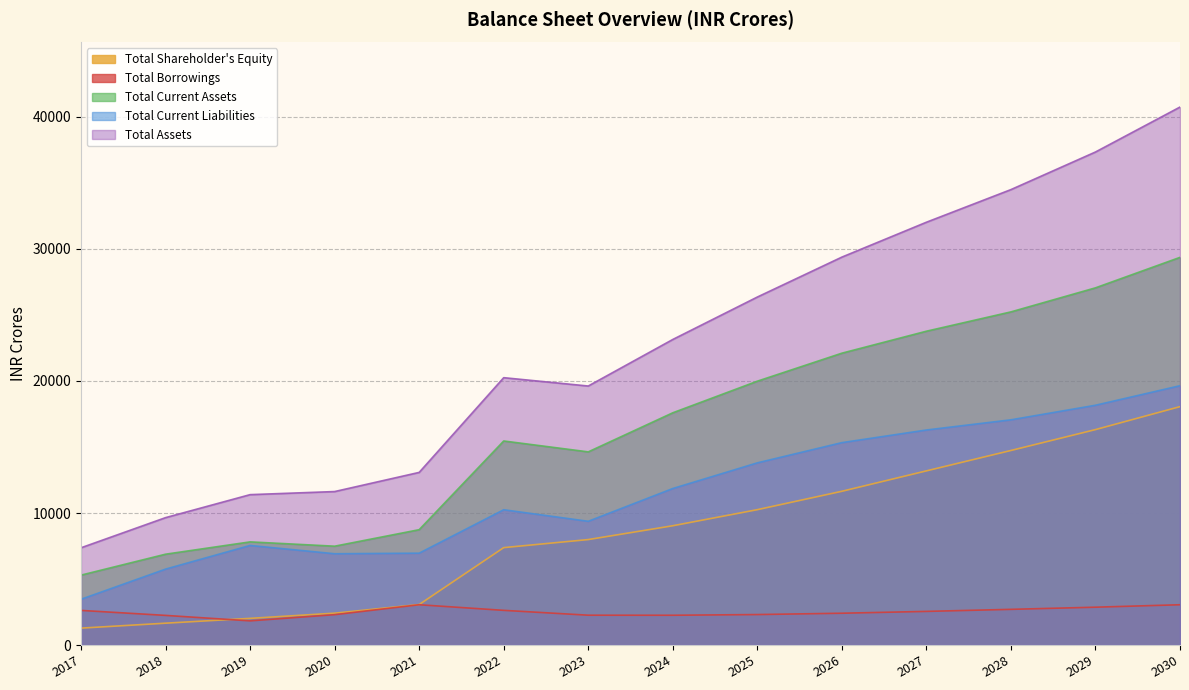

True or false: Total Assets and Total Shareholder's Equity cross at least once.

False